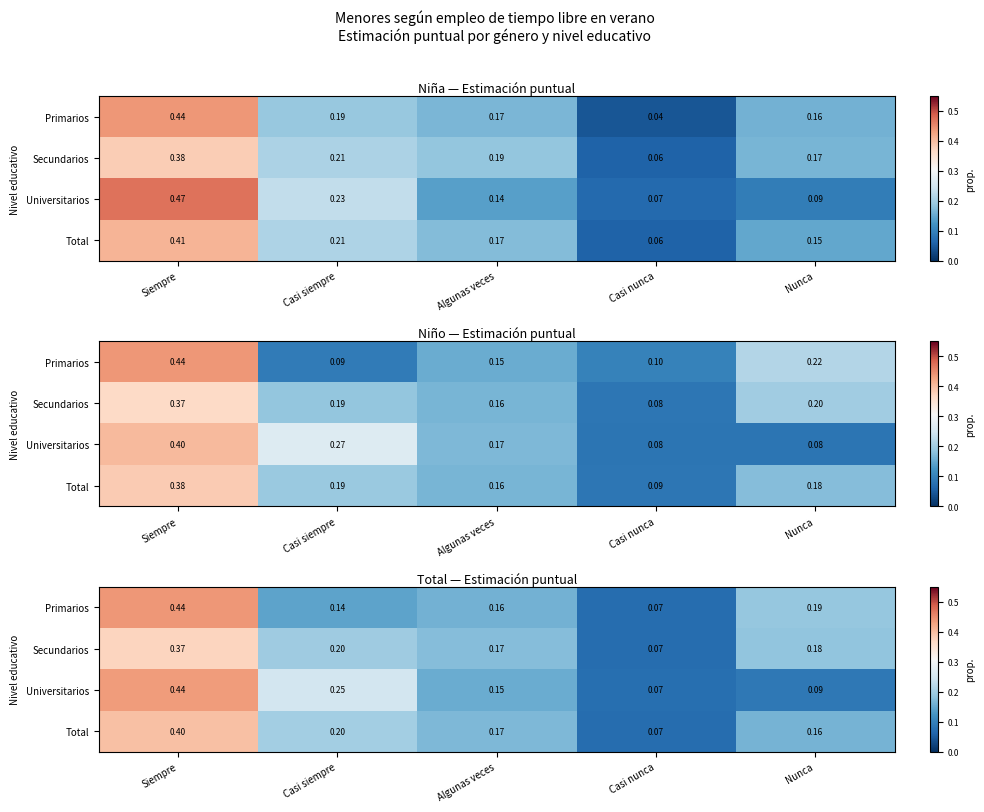

Between Siempre and Algunas veces, which series saw the biggest shift?

Universitarios